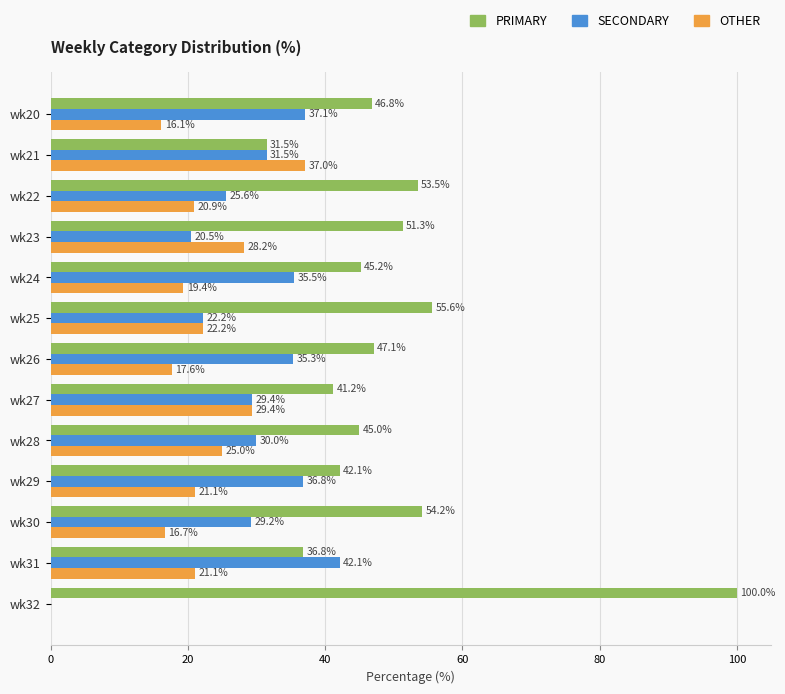

Which category has the highest value in the SECONDARY series?

wk31